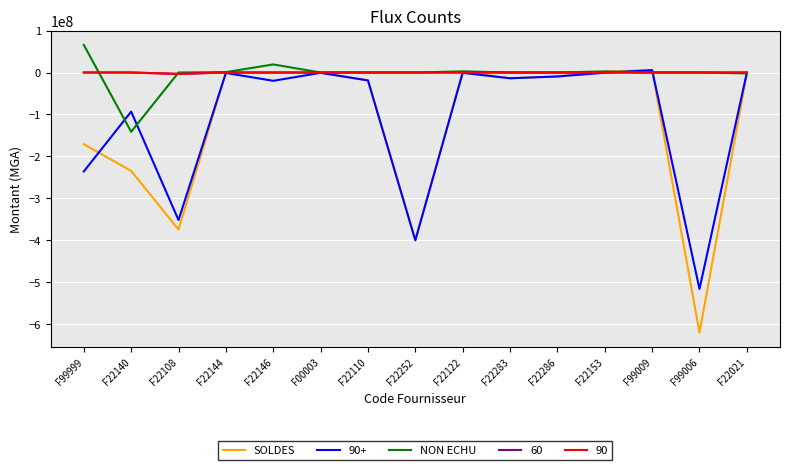

Which series has the widest spread of values?

SOLDES